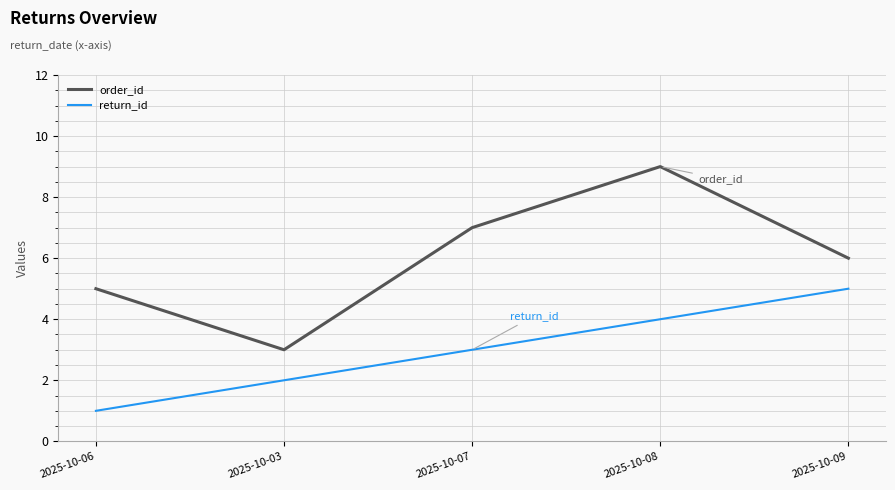

What is the greatest value displayed?

9